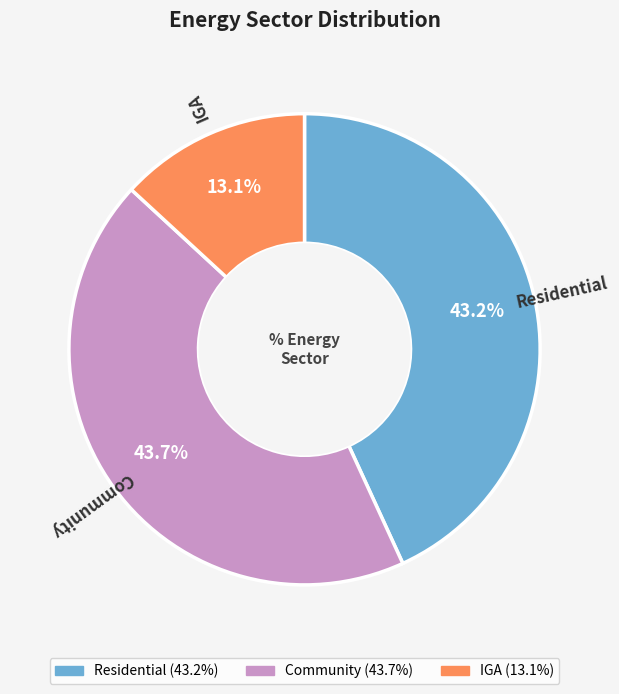

Combined, what portion of the pie is Residential and IGA?

56.3%